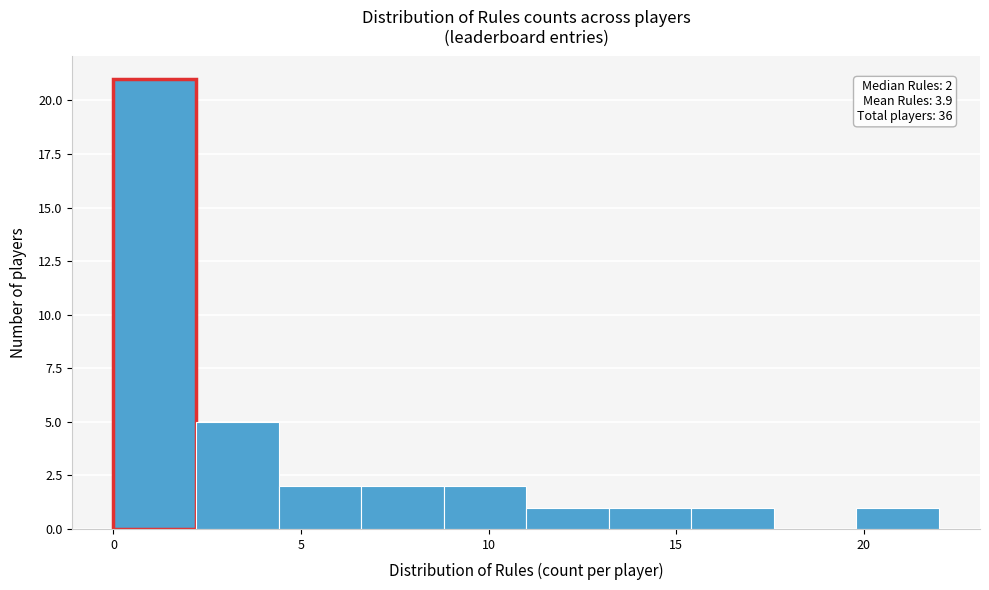

Over which range of the x-axis is the bar tallest?

0.0 to 2.2